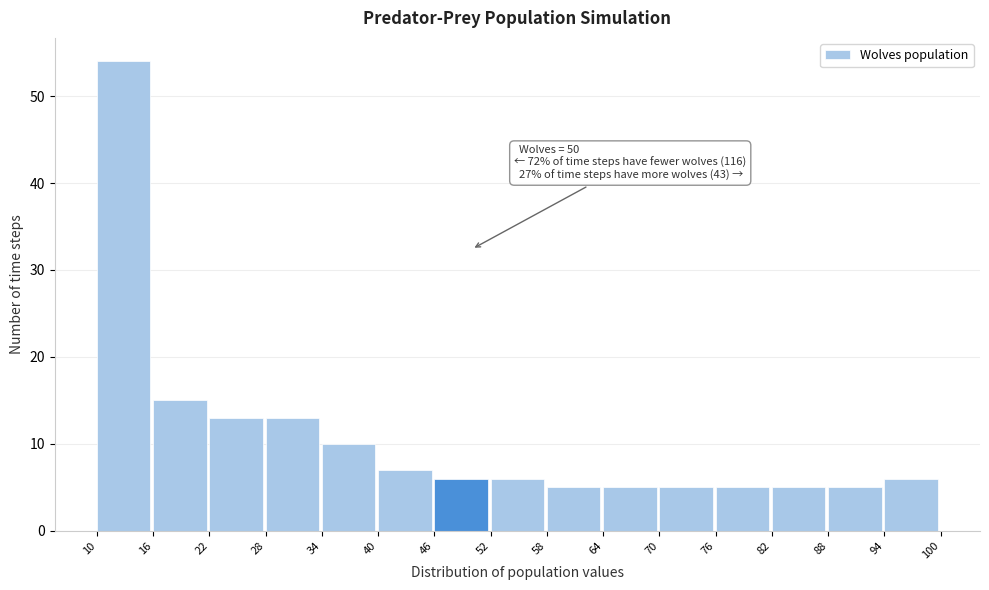

Which range on the x-axis has the tallest bar?

10 to 16